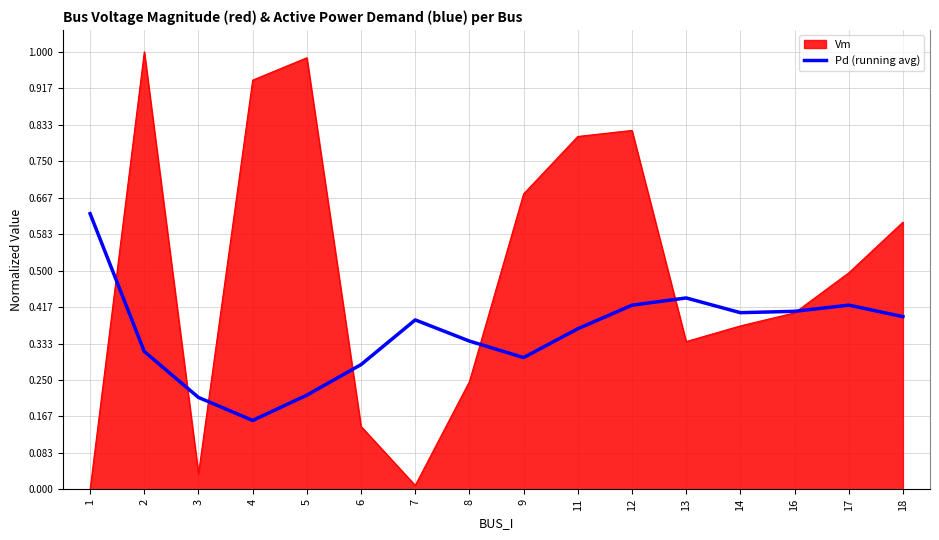

What is the total value across all series at 4?

1.1